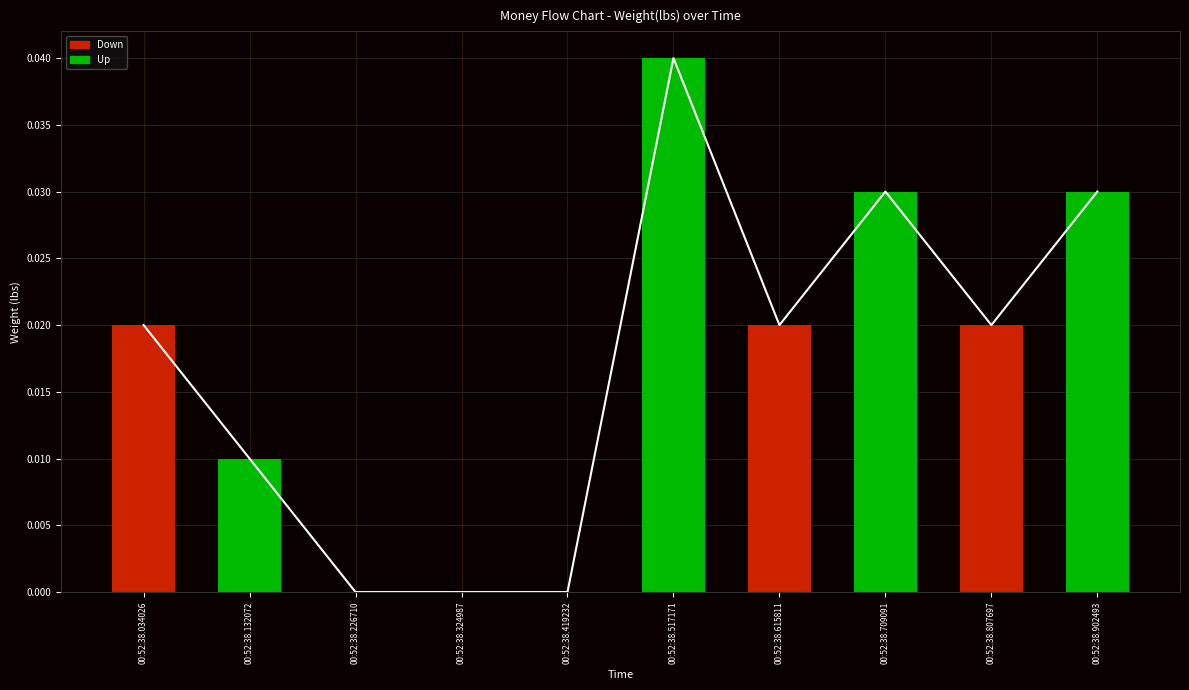

What is the sum of all values?

0.2